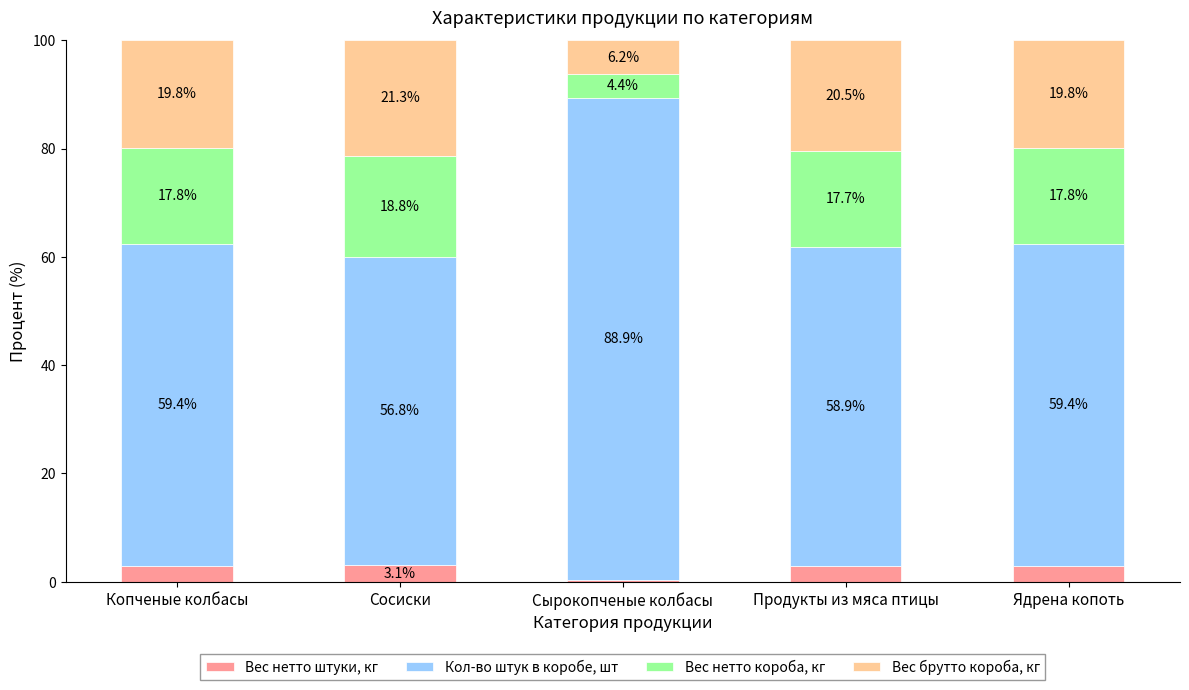

At which label does Вес нетто штуки, кг first exceed 2?

Копченые колбасы